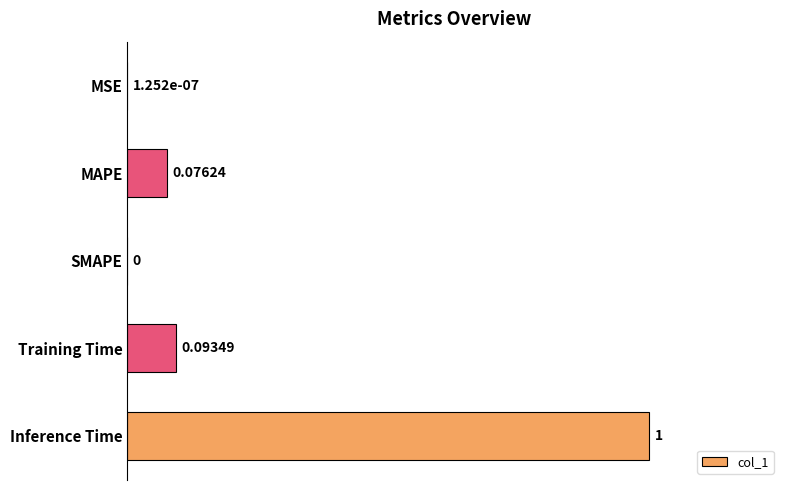

Count the number of categories in the chart.

5